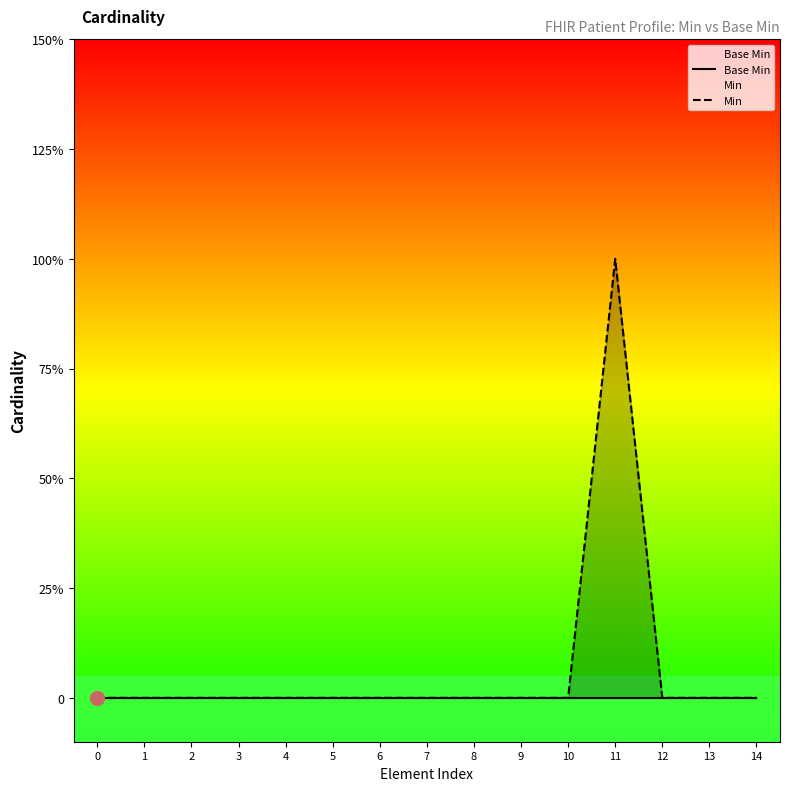

Which series has the widest spread of values?

Min